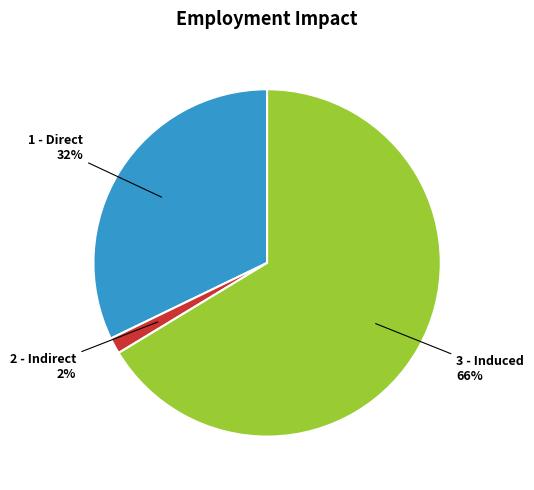

To the nearest percent, what is the average slice percentage?

33%